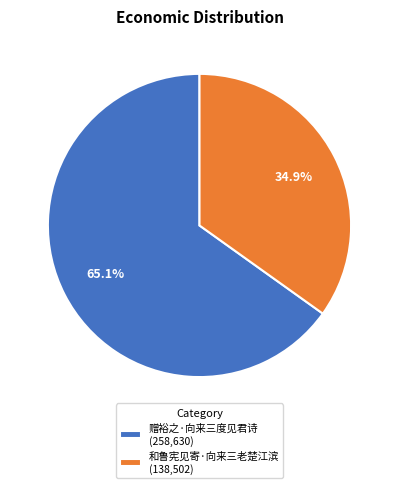

To the nearest percent, what is the difference between the largest and smallest slice percentages?

30%